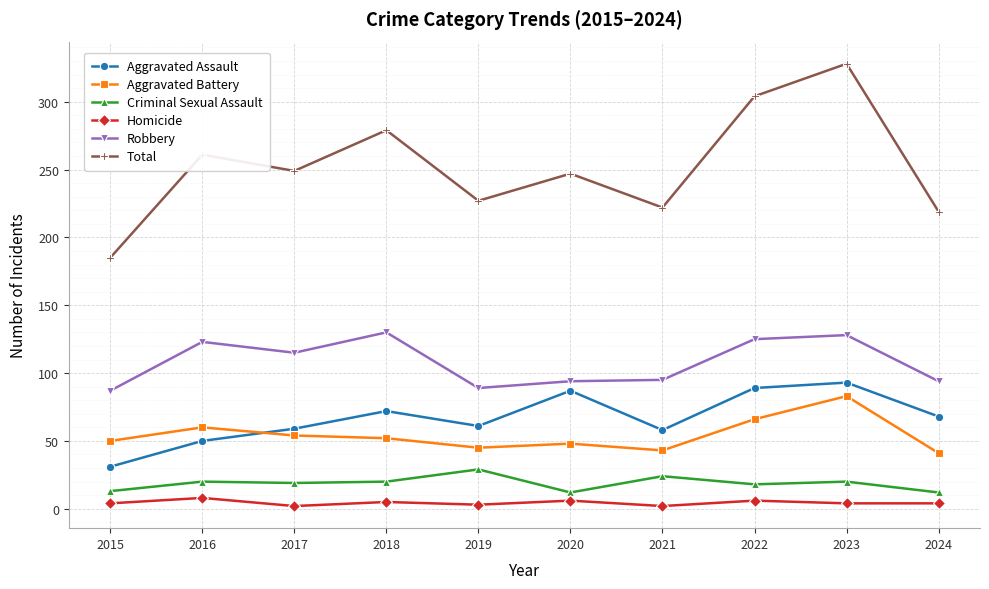

At 2022, list the series in order from smallest to largest.

Homicide, Criminal Sexual Assault, Aggravated Battery, Aggravated Assault, Robbery, Total